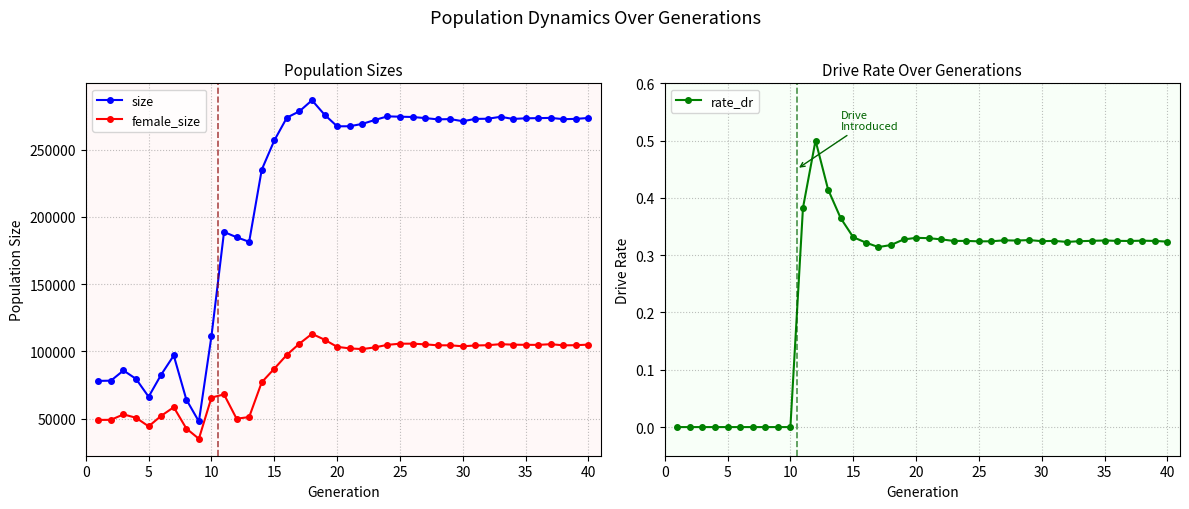

What is the average value of the female_size series?

86280